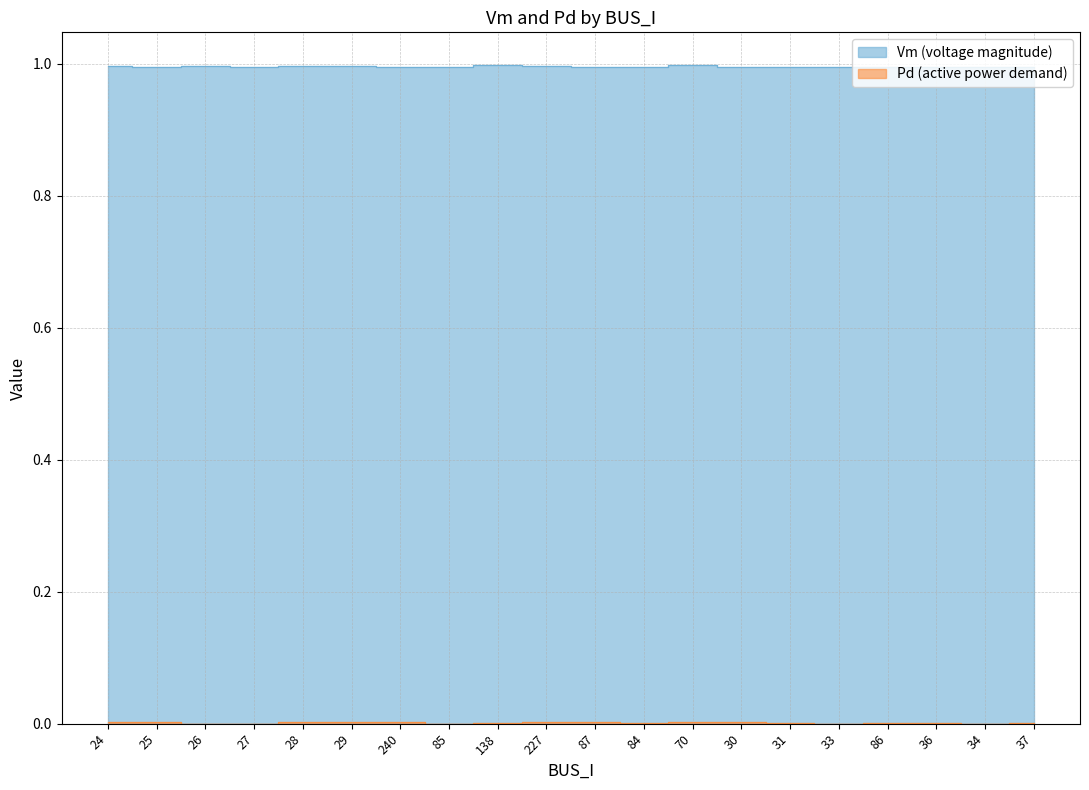

Reading left to right, extract all data points from this chart.

Vm: 1.0	1.0	1.0	1.0	1.0	1.0	1.0	1.0	1.0	1.0	1.0	1.0	1.0	1.0	1.0	1.0	1.0	1.0	1.0	1.0
Pd: 0.0	0.0	0.0	0.0	0.0	0.0	0.0	0.0	0.0	0.0	0.0	0.0	0.0	0.0	0.0	0.0	0.0	0.0	0.0	0.0